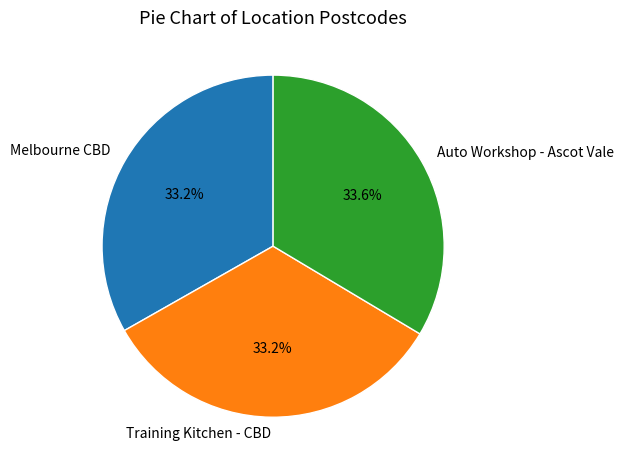

What is the ratio of the value at Auto Workshop - Ascot Vale to the value at Training Kitchen - CBD?

1.0